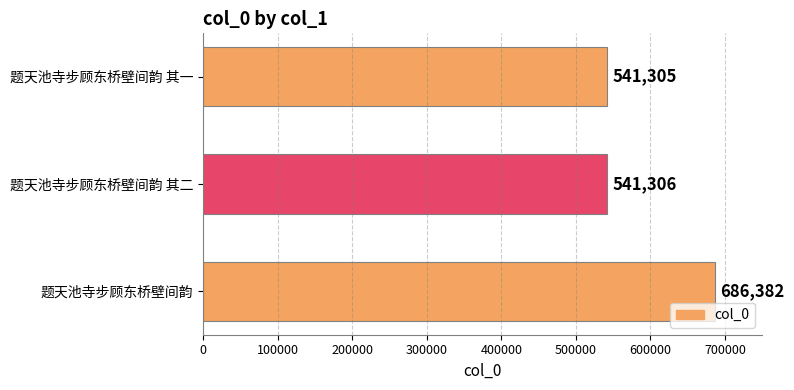

How many data points are less than 541306?

1